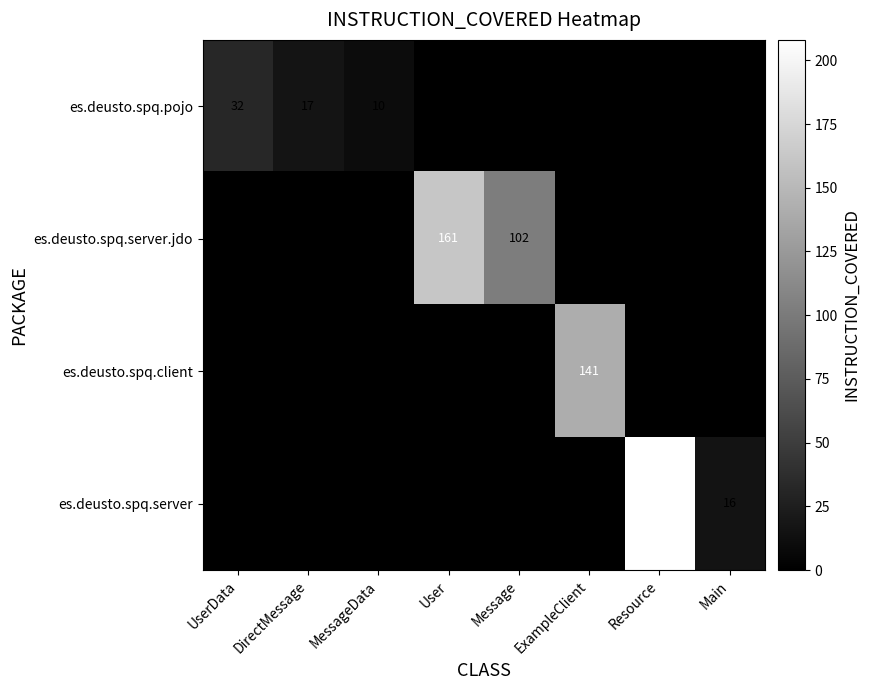

At which category is the sum across all series the highest?

Resource